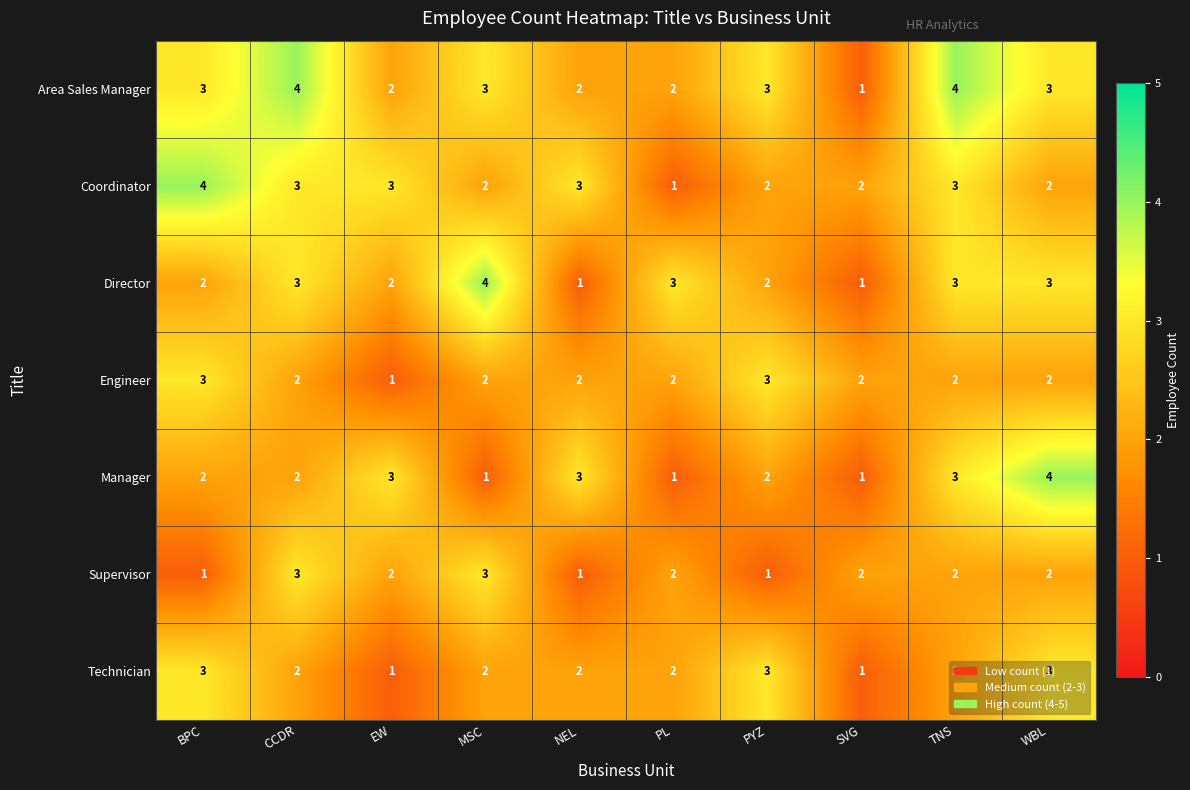

Read the Area Sales Manager value at CCDR.

4